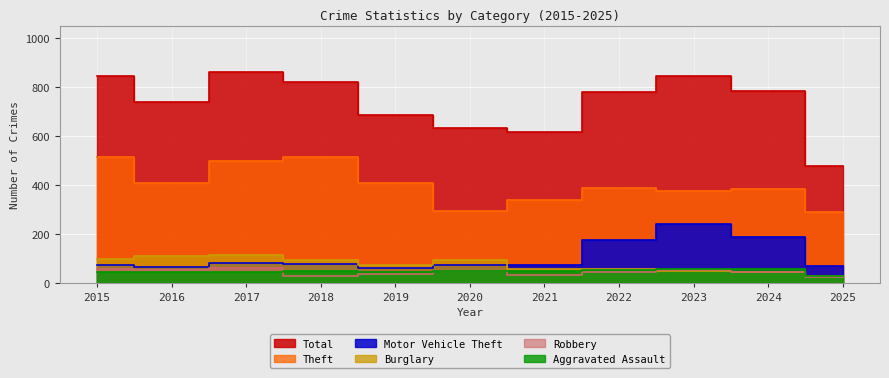

What is the smallest value displayed?

23